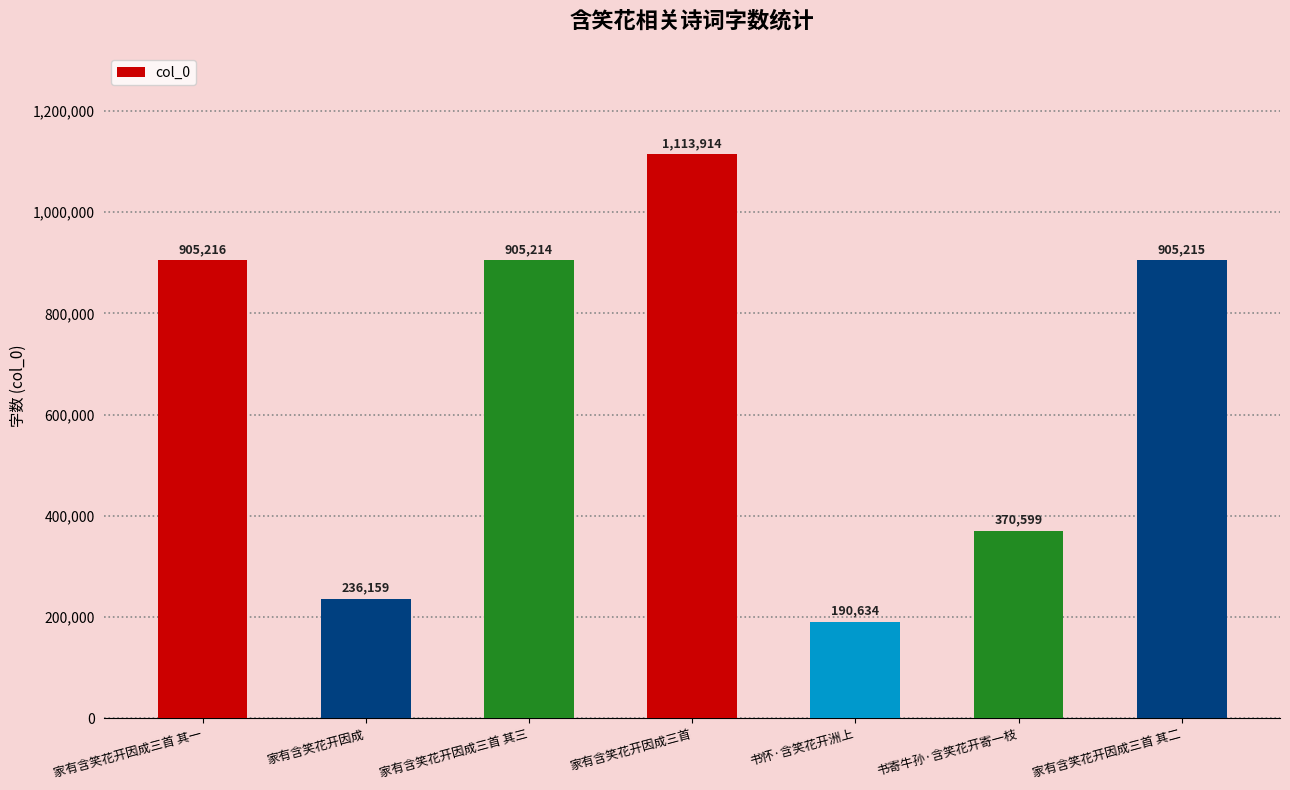

What is the difference between the maximum and minimum values?

923280